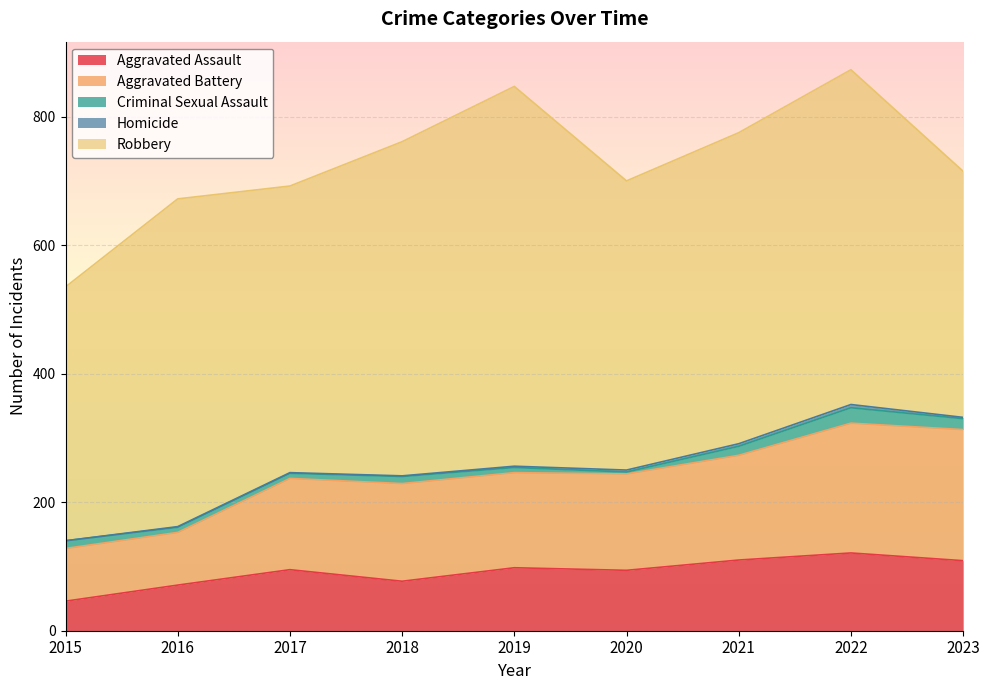

At how many categories does at least one series exceed 468?

5